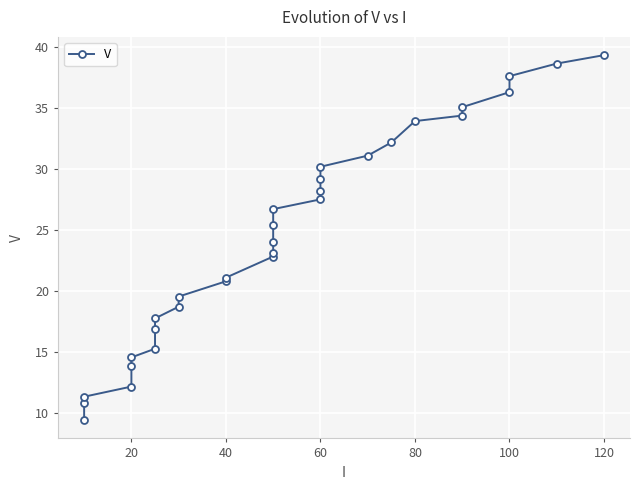

Count the number of values greater than 24.

16